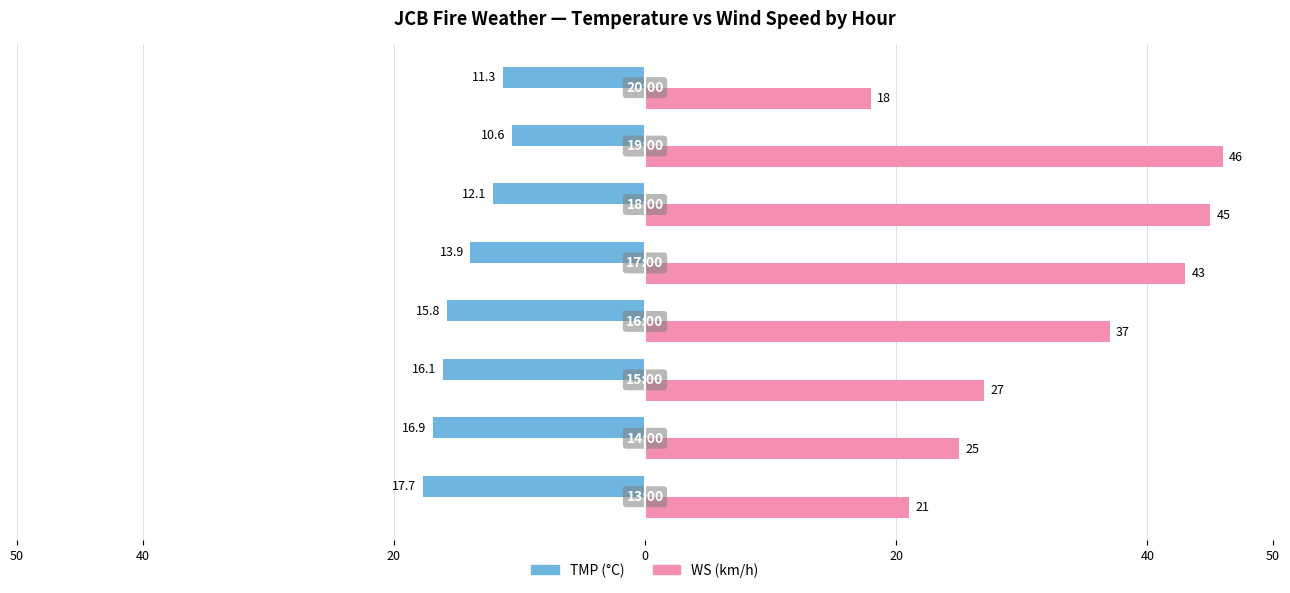

List the series in order of their peak value, highest first.

WS (km/h), TMP (°C)